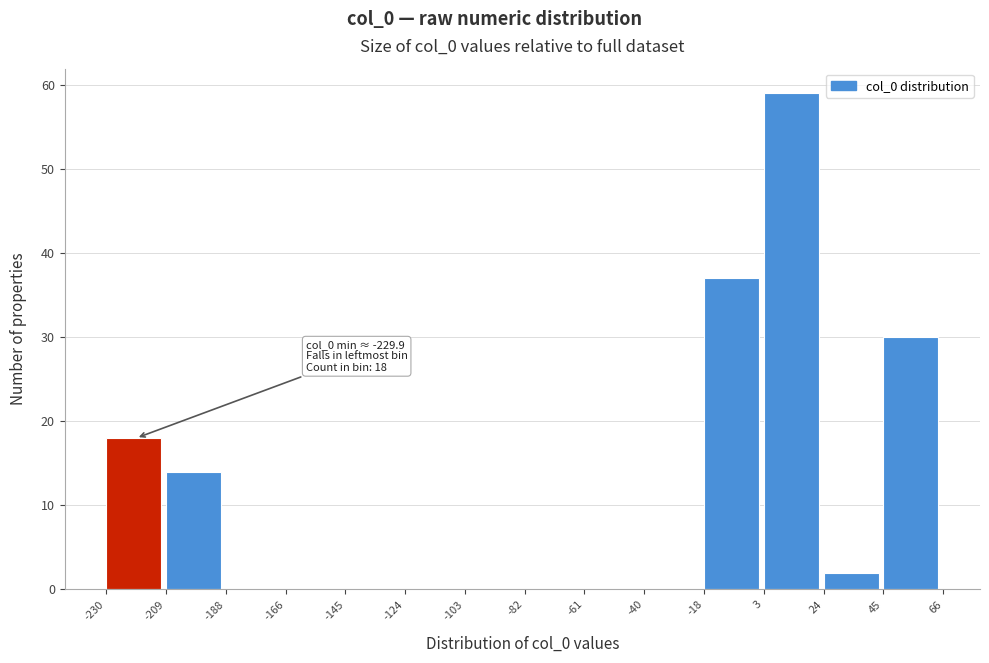

Which range on the x-axis has the tallest bar?

3 to 24